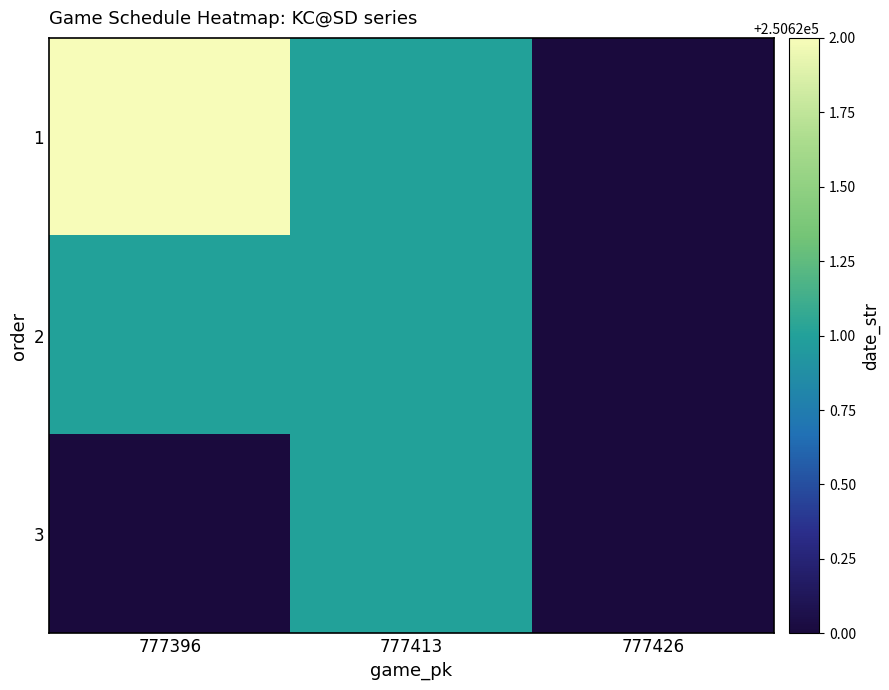

Reading left to right, list all the values displayed in this chart.

1: 777396=250622	777413=250621	777426=250620
2: 777396=250621	777413=250621	777426=250620
3: 777396=250620	777413=250621	777426=250620